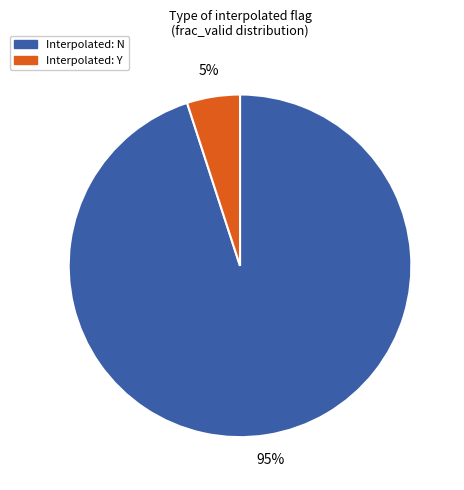

To the nearest percent, what is the average slice percentage?

50%